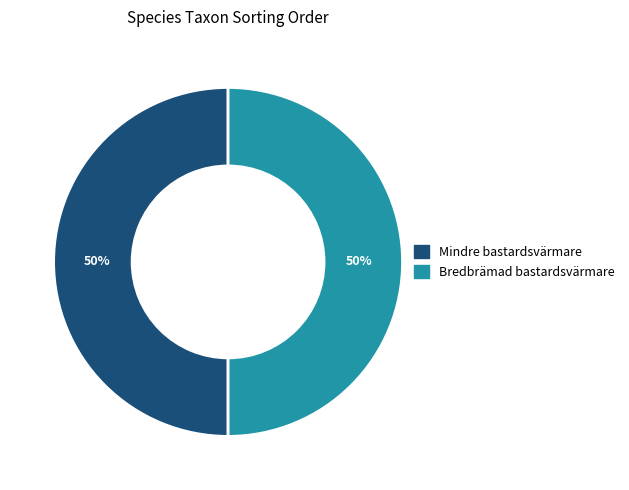

True or false: Bredbrämad bastardsvärmare accounts for 50% of the total.

True